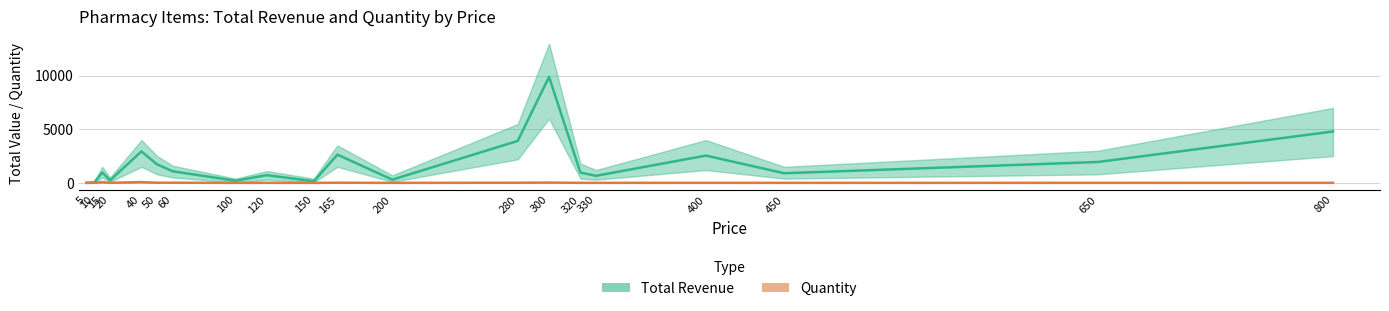

Which series has the largest total across all categories?

Total Revenue